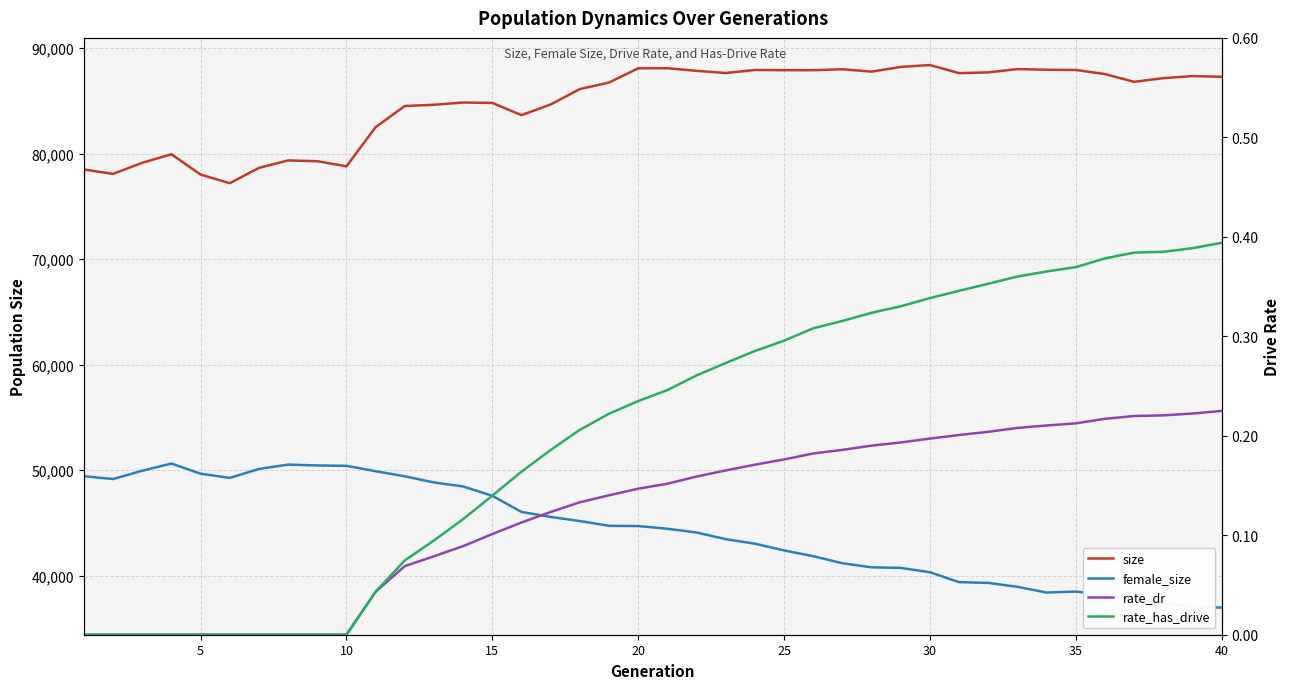

Reading left to right, list all the values displayed in this chart.

size: 78500.0	78088.0	79139.0	79950.0	78023.0	77205.0	78656.0	79364.0	79289.0	78805.0	82519.0	84523.0	84641.0	84855.0	84816.0	83660.0	84668.0	86128.0	86748.0	88097.0	88107.0	87857.0	87653.0	87940.0	87919.0	87918.0	88009.0	87783.0	88228.0	88410.0	87641.0	87712.0	88023.0	87961.0	87939.0	87553.0	86815.0	87164.0	87361.0	87296.0
female_size: 49428.0	49154.0	49945.0	50628.0	49663.0	49264.0	50109.0	50527.0	50442.0	50410.0	49897.0	49415.0	48831.0	48453.0	47565.0	46037.0	45564.0	45174.0	44722.0	44698.0	44445.0	44088.0	43455.0	43028.0	42387.0	41841.0	41172.0	40785.0	40730.0	40324.0	39379.0	39309.0	38937.0	38394.0	38488.0	38199.0	37607.0	37392.0	37020.0	36967.0
rate_dr: 0.0	0.0	0.0	0.0	0.0	0.0	0.0	0.0	0.0	0.0	0.0	0.1	0.1	0.1	0.1	0.1	0.1	0.1	0.1	0.1	0.2	0.2	0.2	0.2	0.2	0.2	0.2	0.2	0.2	0.2	0.2	0.2	0.2	0.2	0.2	0.2	0.2	0.2	0.2	0.2
rate_has_drive: 0.0	0.0	0.0	0.0	0.0	0.0	0.0	0.0	0.0	0.0	0.0	0.1	0.1	0.1	0.1	0.2	0.2	0.2	0.2	0.2	0.2	0.3	0.3	0.3	0.3	0.3	0.3	0.3	0.3	0.3	0.3	0.4	0.4	0.4	0.4	0.4	0.4	0.4	0.4	0.4